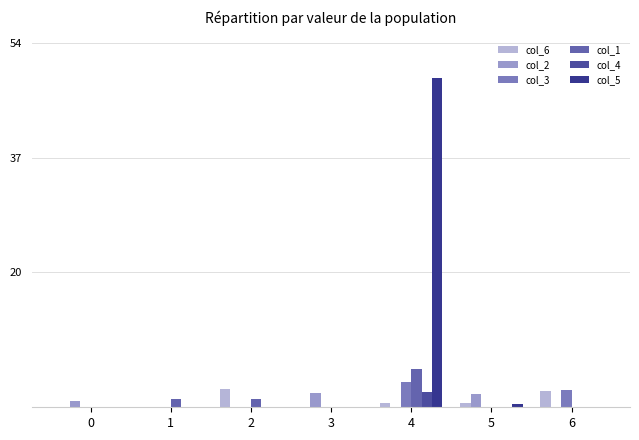

List the labels in order of col_6 value, largest first.

2, 6, 4, 5, 0, 1, 3